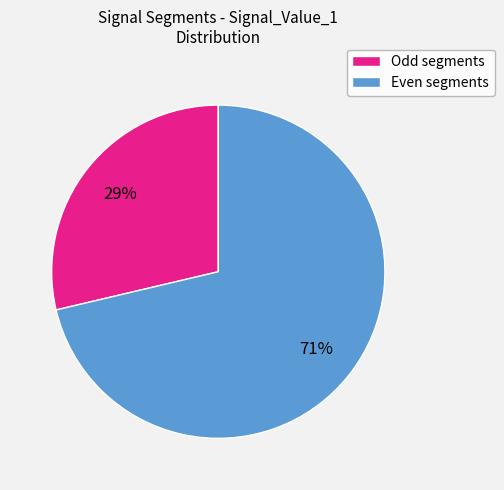

To the nearest percent, what portion does Odd segments represent?

29%